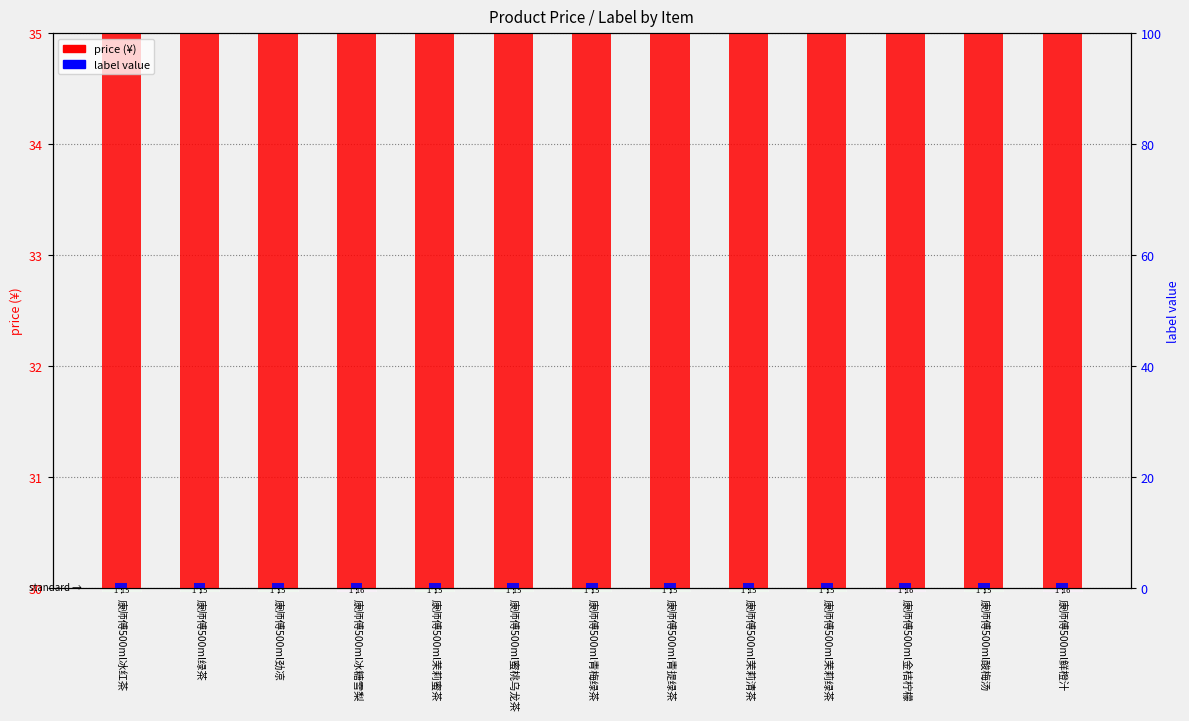

What is the label of the 3rd bar from the left?

康师傅500ml劲凉